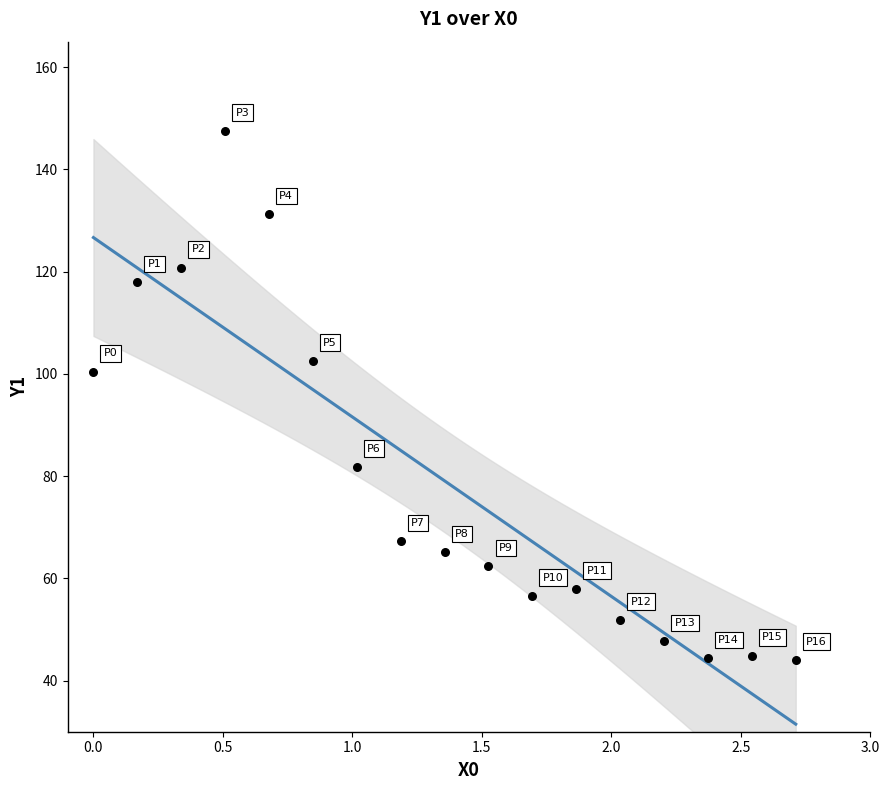

What Y value in the scatter plot is closest to 95?

100.4